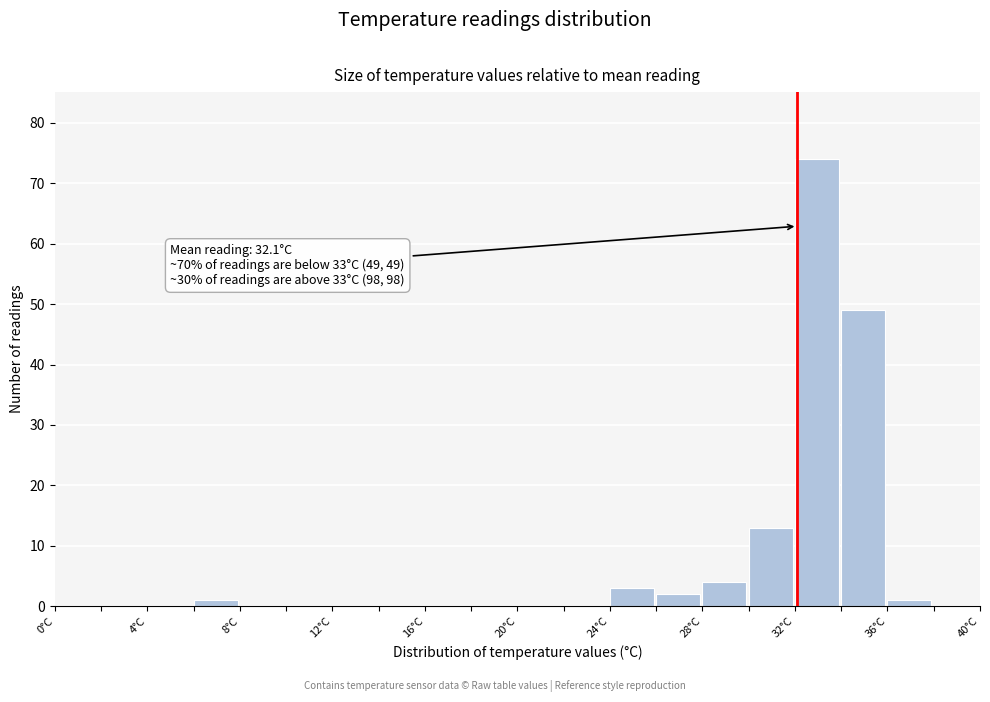

Which range on the x-axis has the tallest bar?

32 to 34